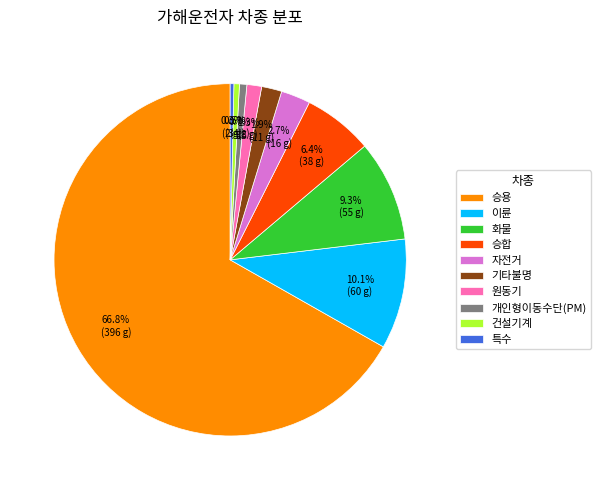

Which category accounts for the majority?

승용